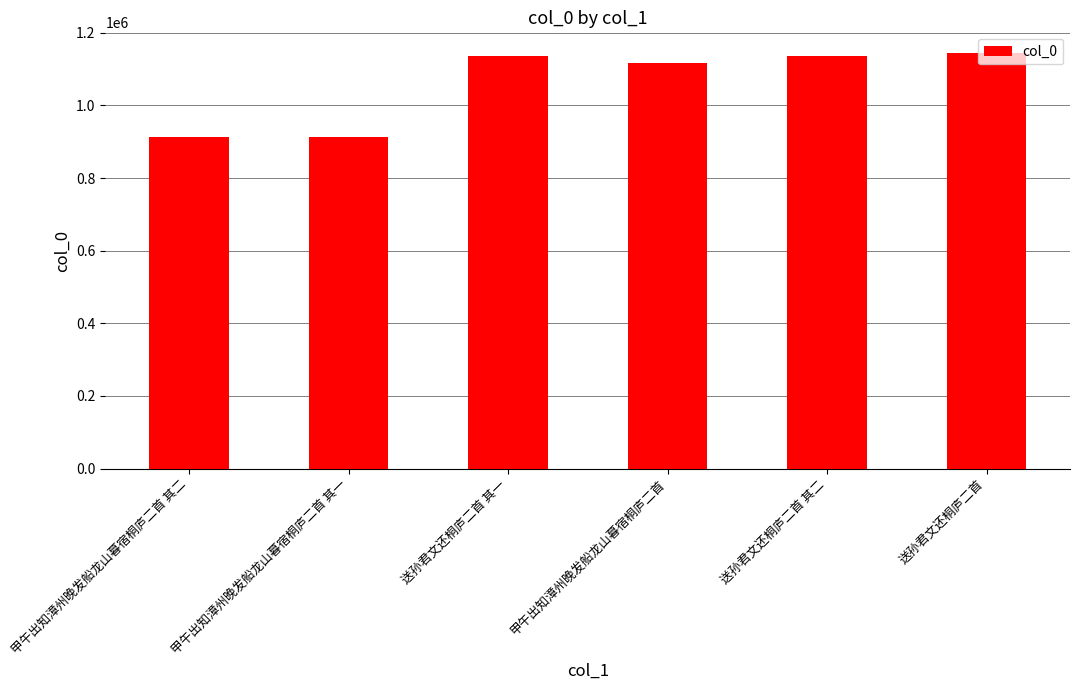

True or false: the data shows 1135283 at 送孙君文还桐庐二首 其二.

True